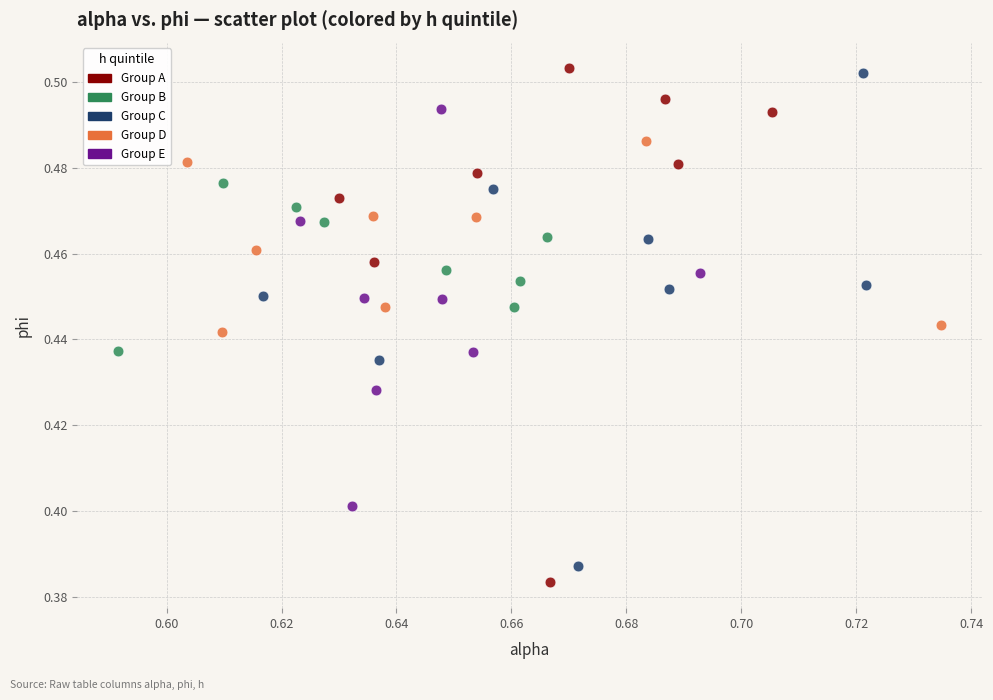

What are all the series names shown in the legend?

Group A, Group B, Group C, Group D, Group E